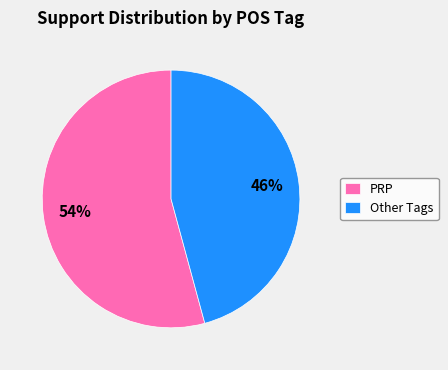

What is the smallest slice in the pie chart?

Other Tags